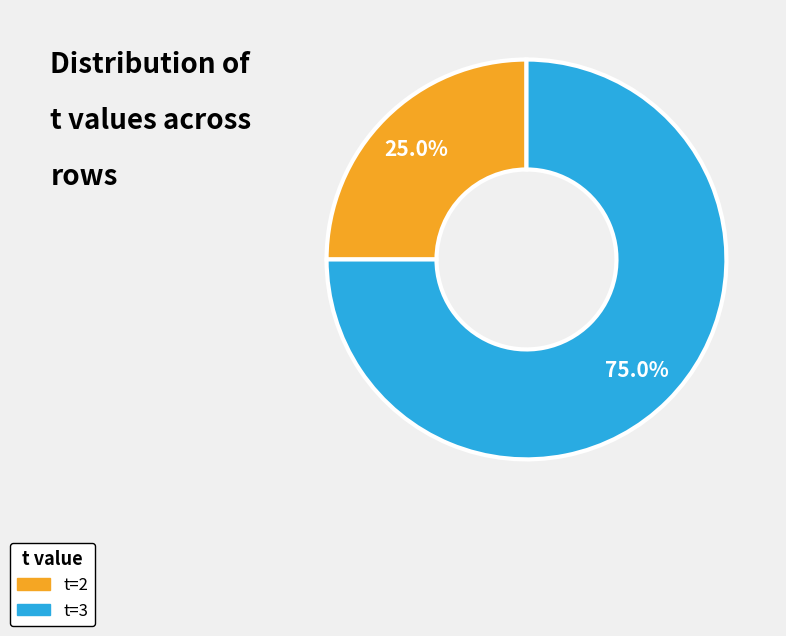

Which category has the biggest portion of the pie?

t=3